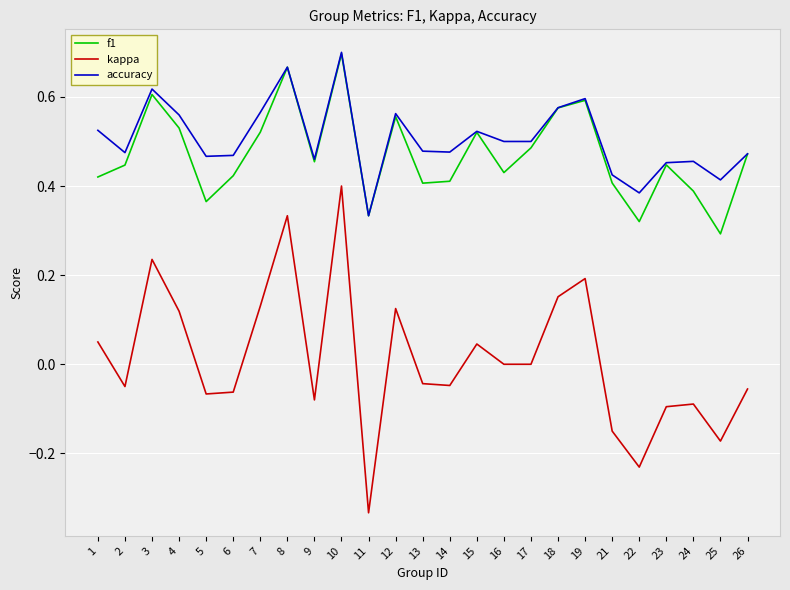

True or false: kappa and f1 cross at least once.

False